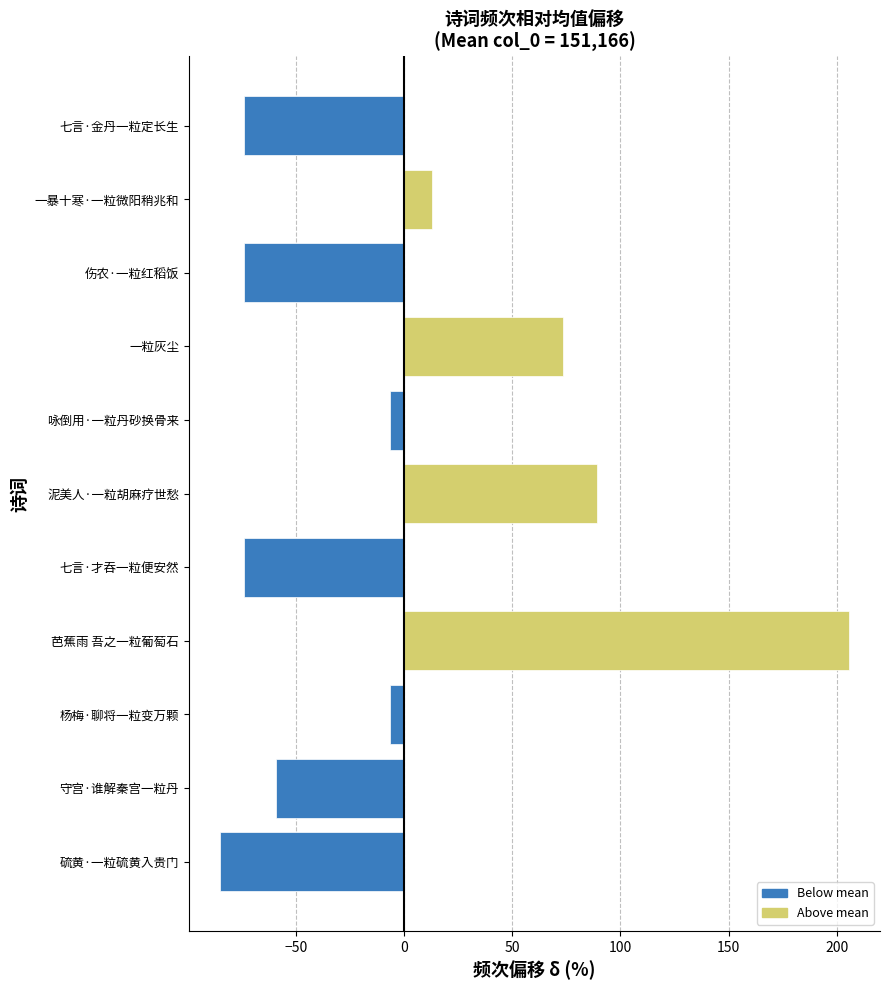

Are the bars grouped side by side (vs. stacked)?

No